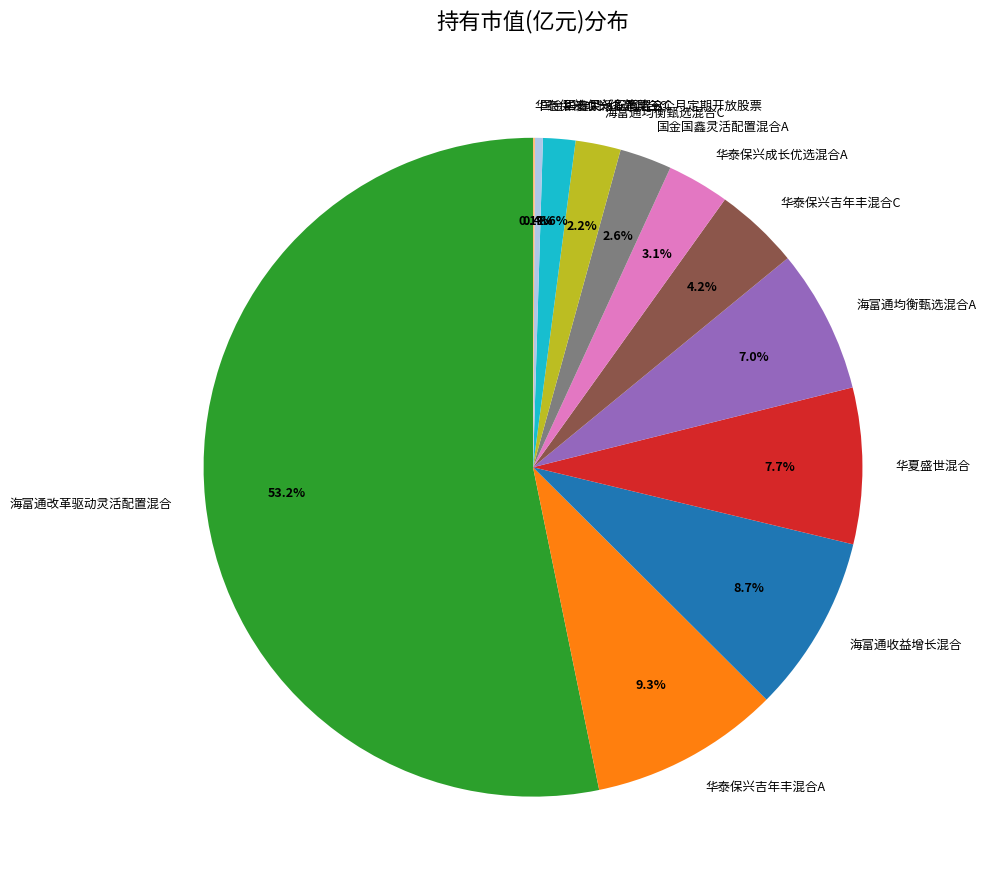

Which has a higher value, 海富通改革驱动灵活配置混合 or 海富通收益增长混合?

海富通改革驱动灵活配置混合